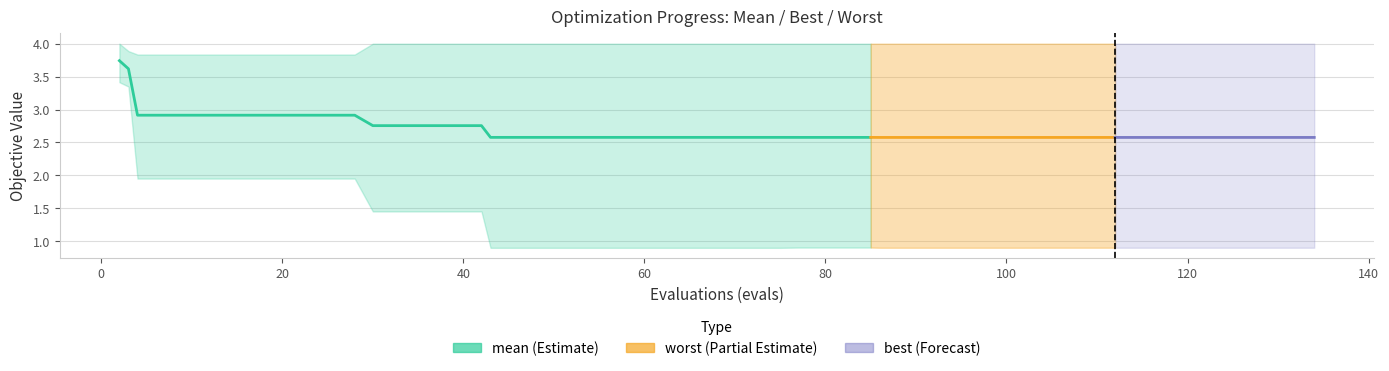

Reading left to right, extract all data points from this chart.

3.7	3.6	2.9	2.9	2.9	2.9	2.9	2.9	2.9	2.8	2.8	2.8	2.8	2.6	2.6	2.6	2.6	2.6	2.6	2.6	2.6	2.6	2.6	2.6	2.6